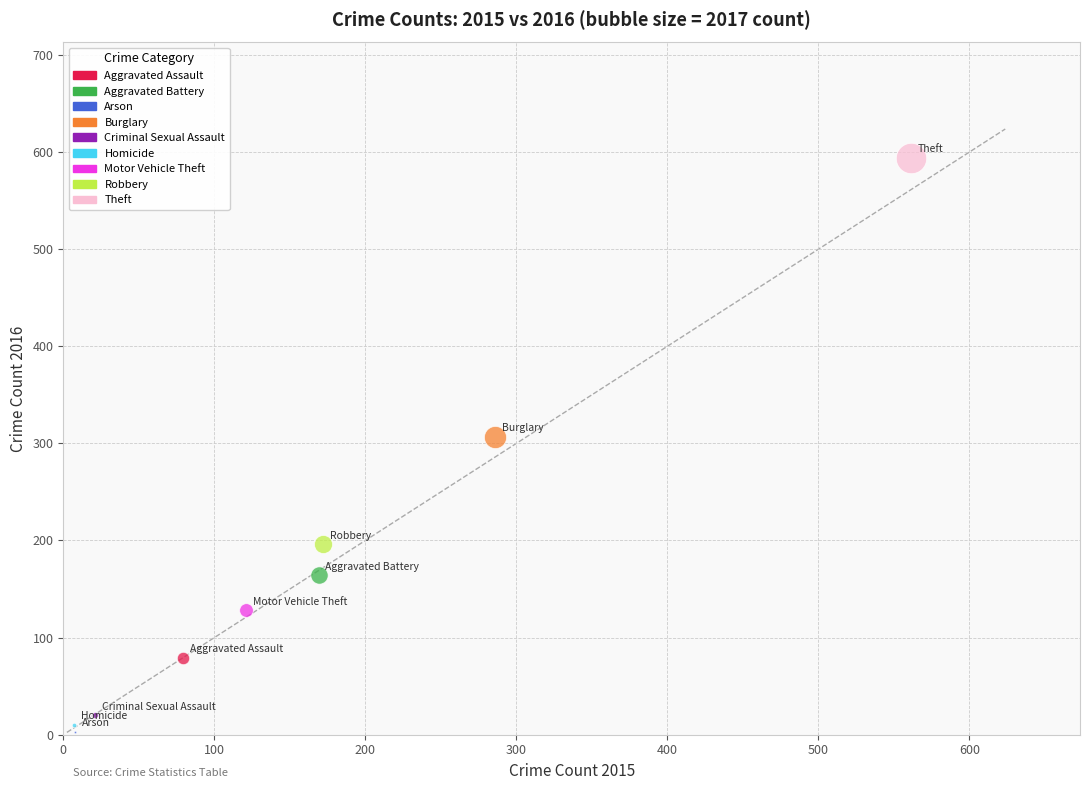

Which series contains the lowest Y value?

Arson